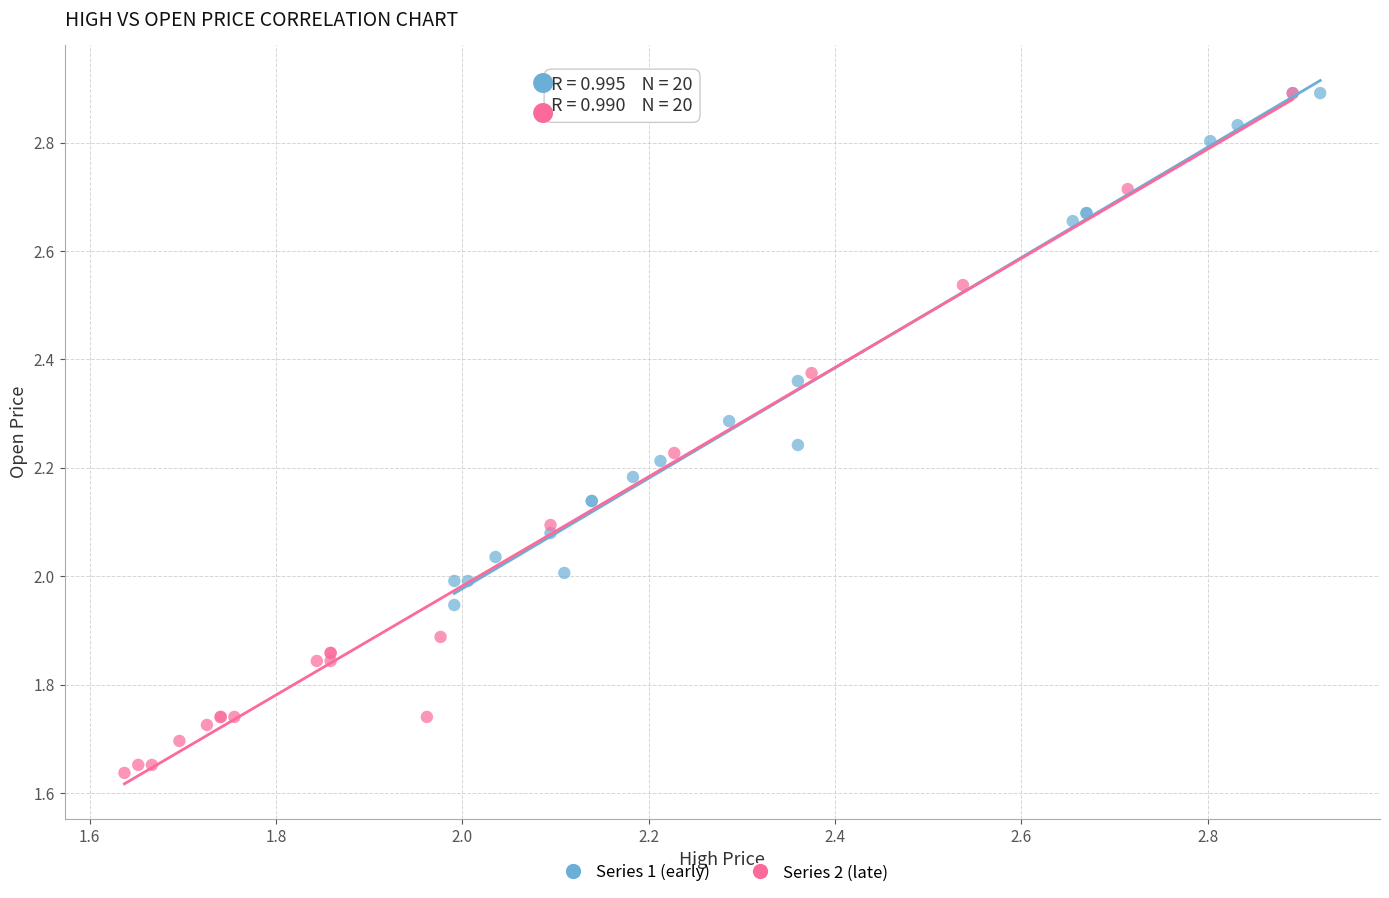

Which series contains the lowest Y value?

Series 2 (late)